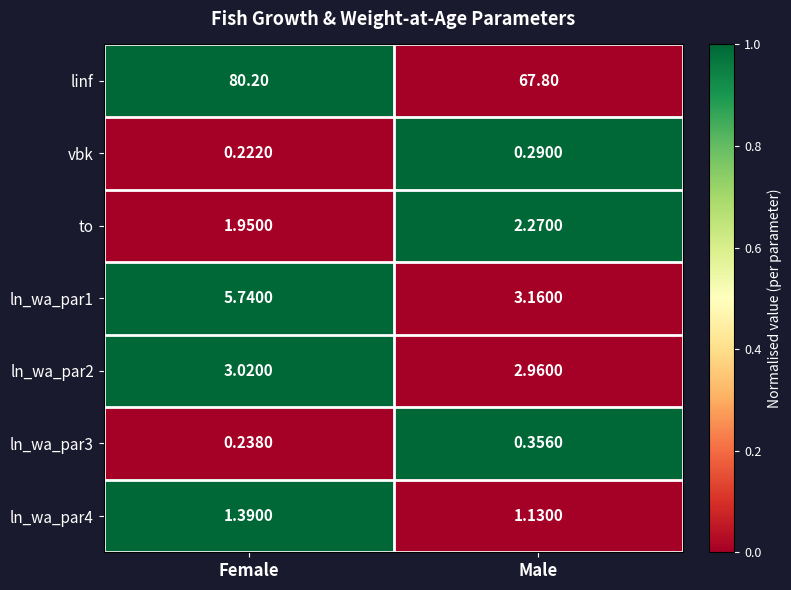

Rank the series by their maximum value, from highest to lowest.

linf, ln_wa_par1, ln_wa_par2, to, ln_wa_par4, ln_wa_par3, vbk